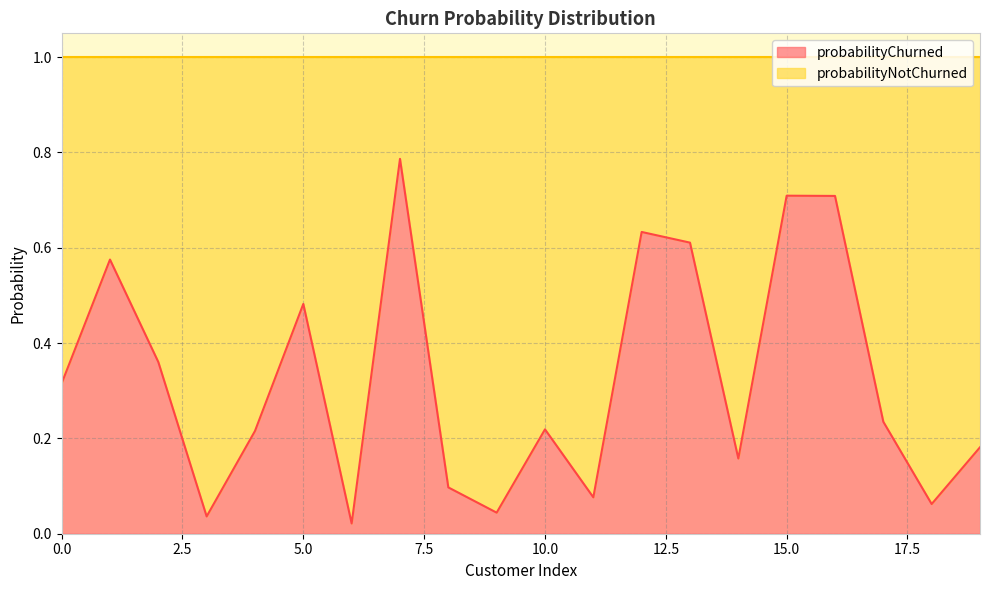

What is the sum of all values?

6.5